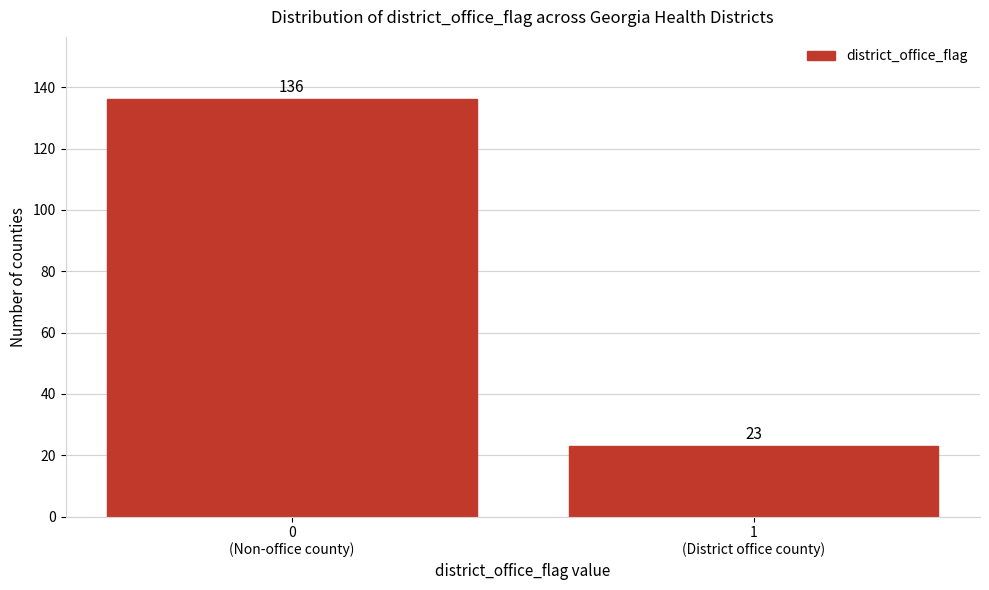

Reading left to right, extract all data points from this chart.

136	23